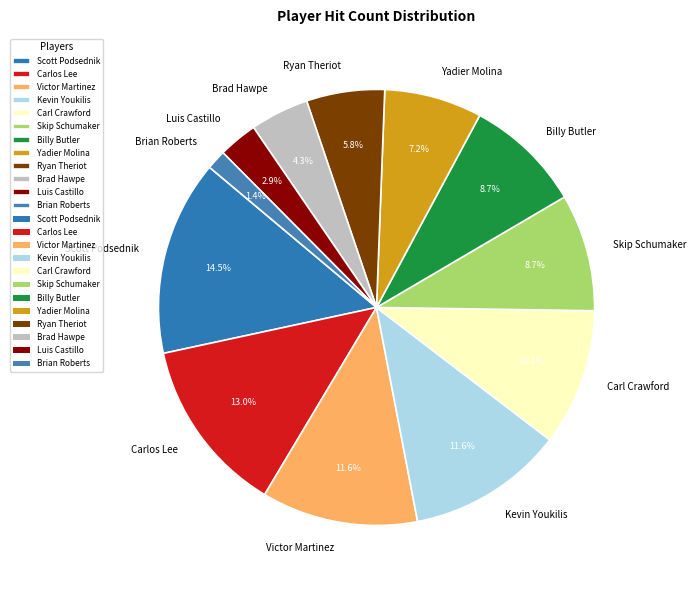

Which slice is the smallest?

Brian Roberts